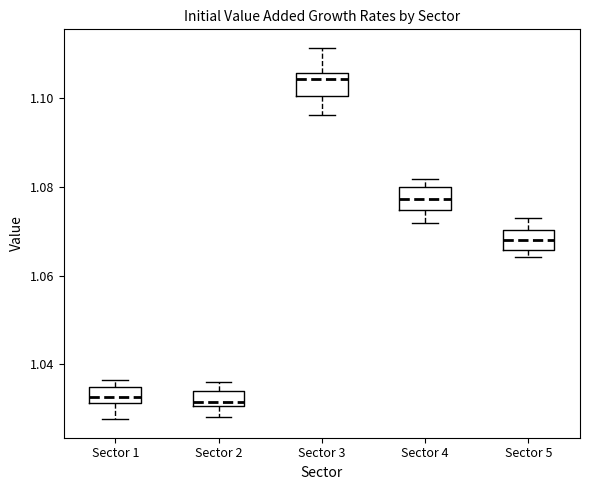

Which box has the highest median line?

Sector 3